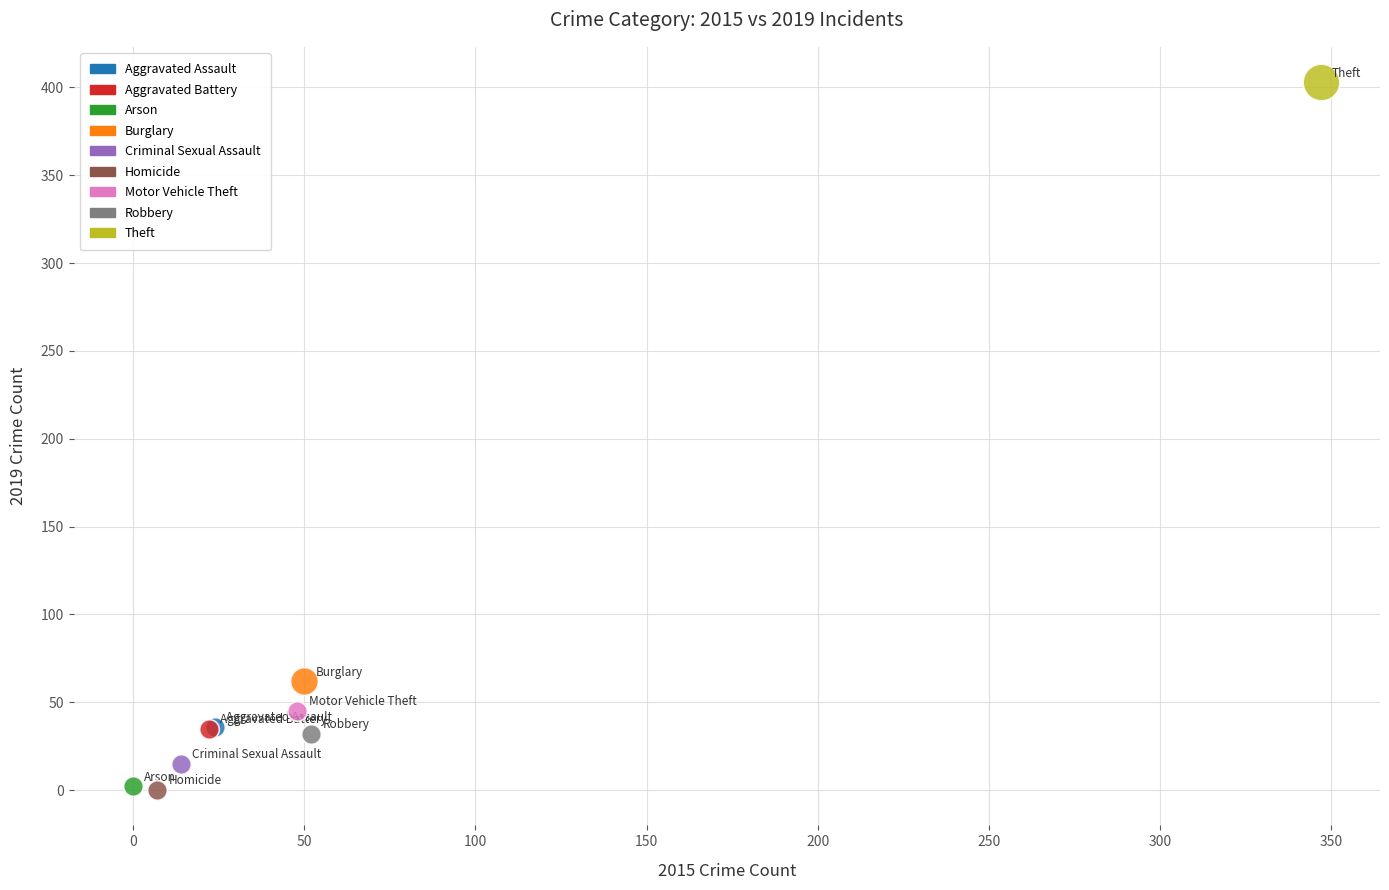

What are all the series names shown in the legend?

Aggravated Assault, Aggravated Battery, Arson, Burglary, Criminal Sexual Assault, Homicide, Motor Vehicle Theft, Robbery, Theft